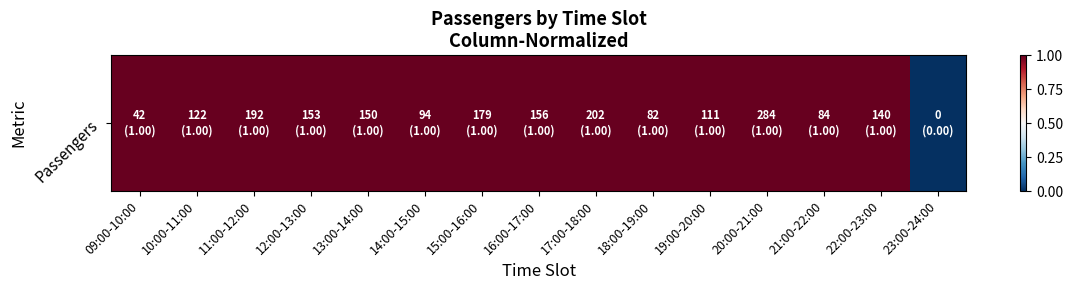

Reading left to right, extract all data points from this chart.

1	1	1	1	1	1	1	1	1	1	1	1	1	1	0